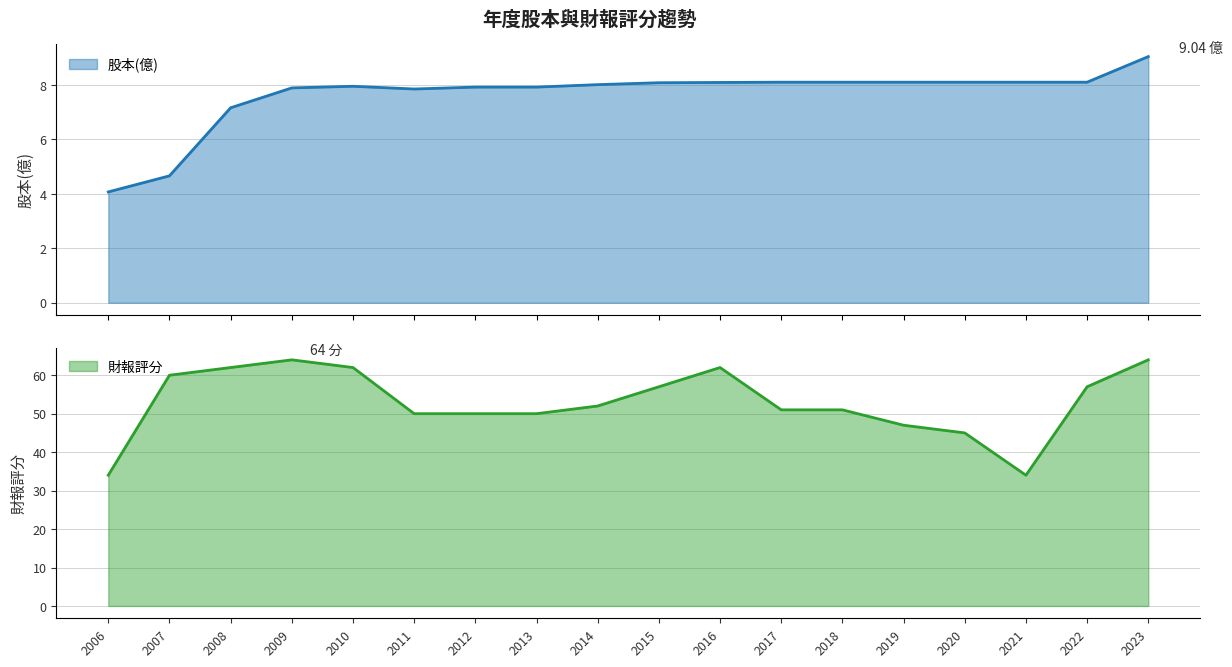

Does the chart have visible grid lines?

Yes